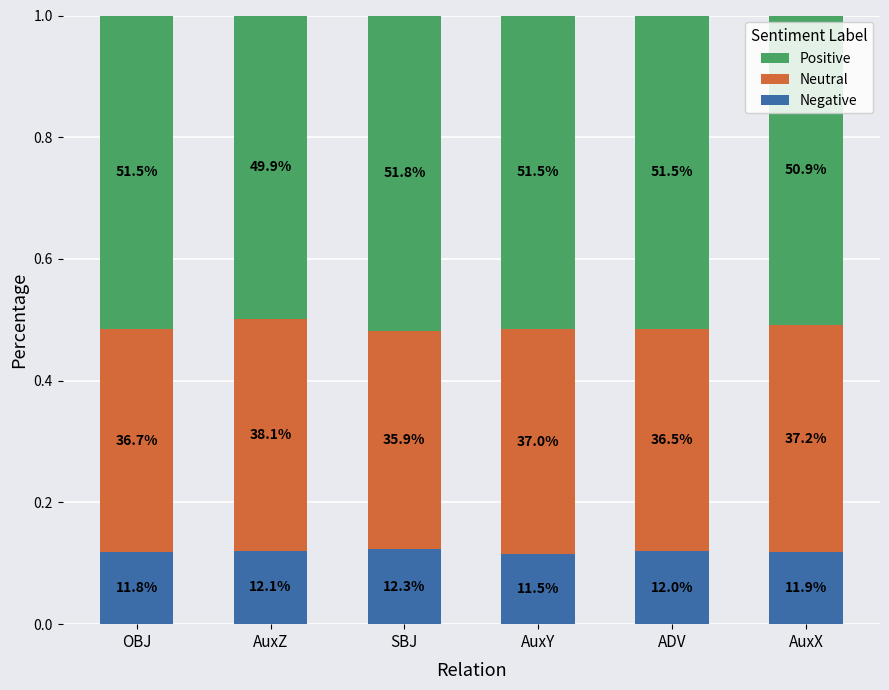

Rank the categories by Positive value from highest to lowest.

SBJ, OBJ, AuxY, ADV, AuxX, AuxZ